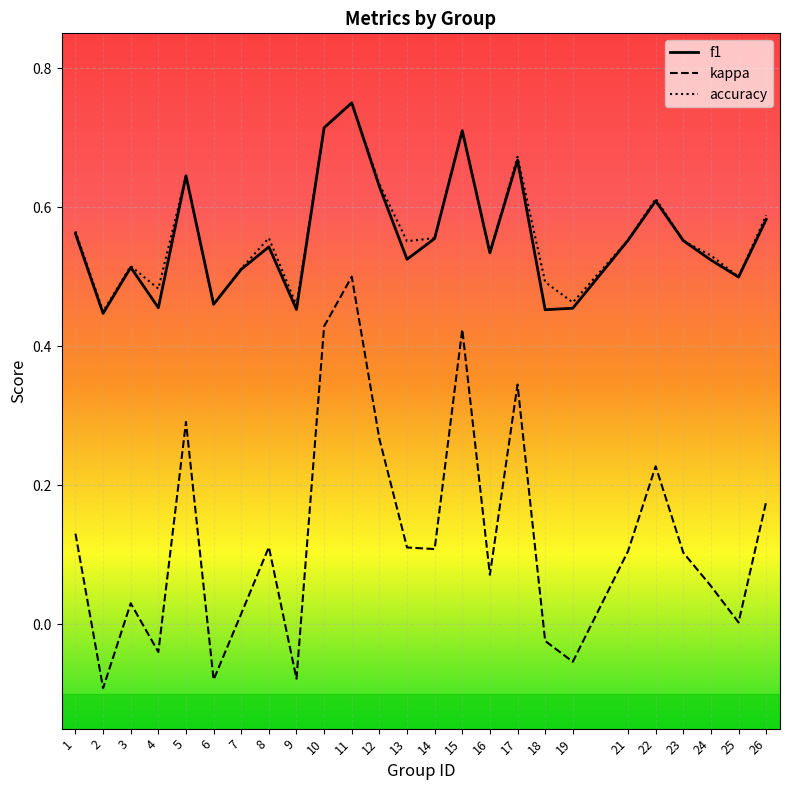

How many interior local peaks does the accuracy series have?

7